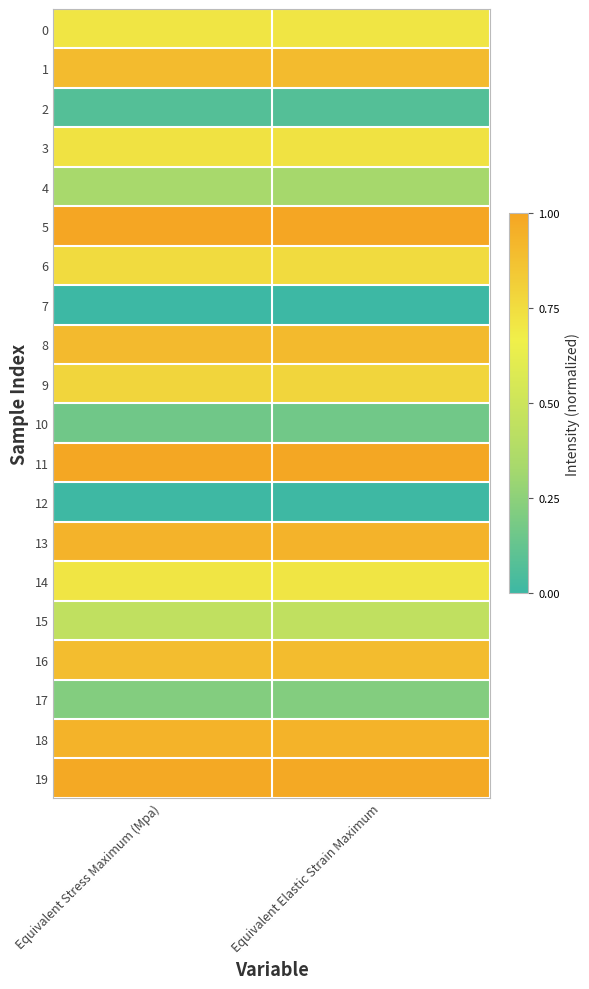

Reading left to right, what are all the values shown in this chart?

0: Equivalent Stress Maximum (Mpa)=0.7	Equivalent Elastic Strain Maximum=0.7
1: Equivalent Stress Maximum (Mpa)=0.9	Equivalent Elastic Strain Maximum=0.9
2: Equivalent Stress Maximum (Mpa)=0.1	Equivalent Elastic Strain Maximum=0.1
3: Equivalent Stress Maximum (Mpa)=0.7	Equivalent Elastic Strain Maximum=0.7
4: Equivalent Stress Maximum (Mpa)=0.3	Equivalent Elastic Strain Maximum=0.3
5: Equivalent Stress Maximum (Mpa)=1.0	Equivalent Elastic Strain Maximum=1.0
6: Equivalent Stress Maximum (Mpa)=0.8	Equivalent Elastic Strain Maximum=0.8
7: Equivalent Stress Maximum (Mpa)=0.0	Equivalent Elastic Strain Maximum=0.0
8: Equivalent Stress Maximum (Mpa)=0.9	Equivalent Elastic Strain Maximum=0.9
9: Equivalent Stress Maximum (Mpa)=0.8	Equivalent Elastic Strain Maximum=0.8
10: Equivalent Stress Maximum (Mpa)=0.2	Equivalent Elastic Strain Maximum=0.2
11: Equivalent Stress Maximum (Mpa)=1.0	Equivalent Elastic Strain Maximum=1.0
12: Equivalent Stress Maximum (Mpa)=0.0	Equivalent Elastic Strain Maximum=0.0
13: Equivalent Stress Maximum (Mpa)=0.9	Equivalent Elastic Strain Maximum=0.9
14: Equivalent Stress Maximum (Mpa)=0.7	Equivalent Elastic Strain Maximum=0.7
15: Equivalent Stress Maximum (Mpa)=0.4	Equivalent Elastic Strain Maximum=0.4
16: Equivalent Stress Maximum (Mpa)=0.9	Equivalent Elastic Strain Maximum=0.9
17: Equivalent Stress Maximum (Mpa)=0.2	Equivalent Elastic Strain Maximum=0.2
18: Equivalent Stress Maximum (Mpa)=0.9	Equivalent Elastic Strain Maximum=0.9
19: Equivalent Stress Maximum (Mpa)=1.0	Equivalent Elastic Strain Maximum=1.0